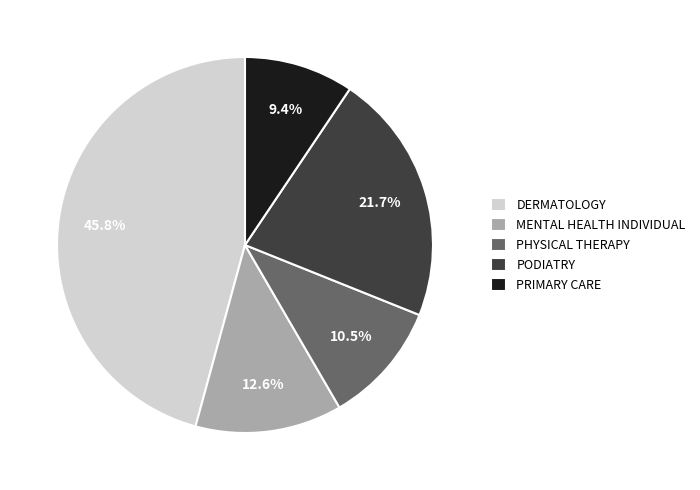

Count the number of slices in the pie.

5